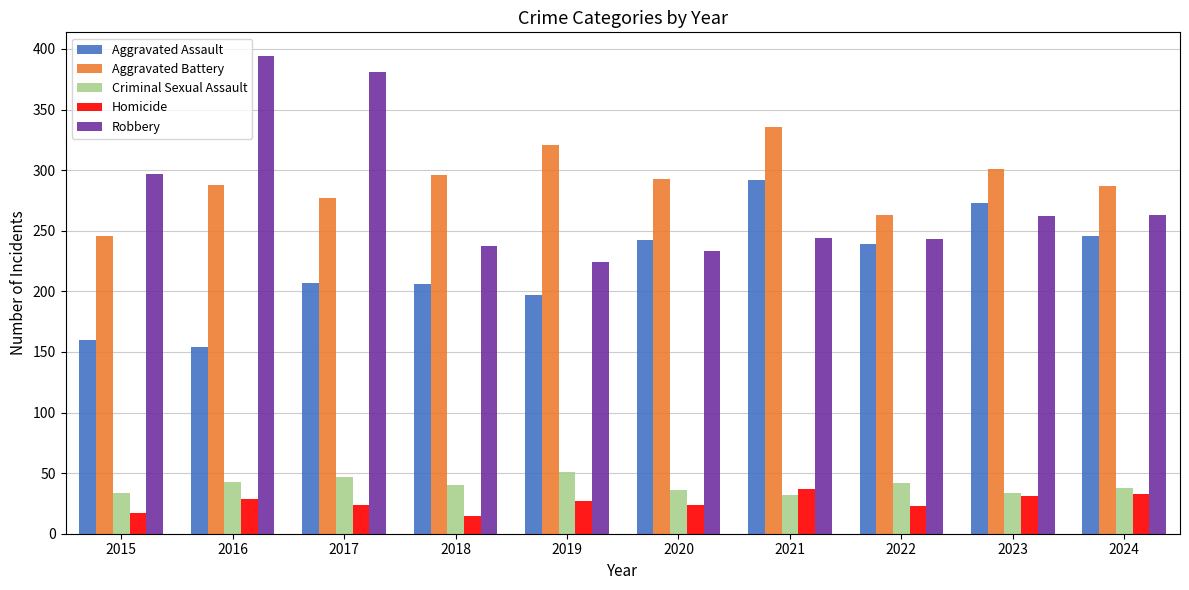

What is the average value of the Homicide series?

26